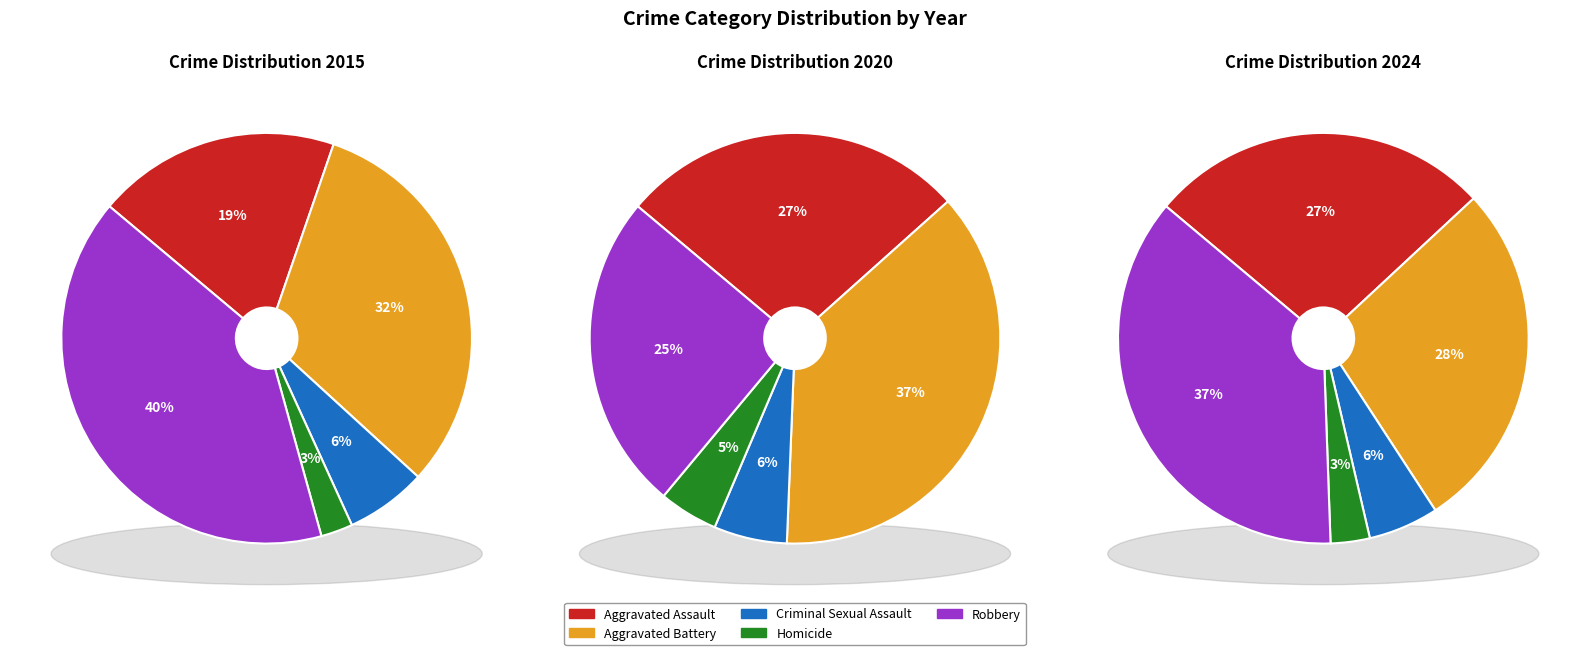

Count the number of slices in the pie.

5